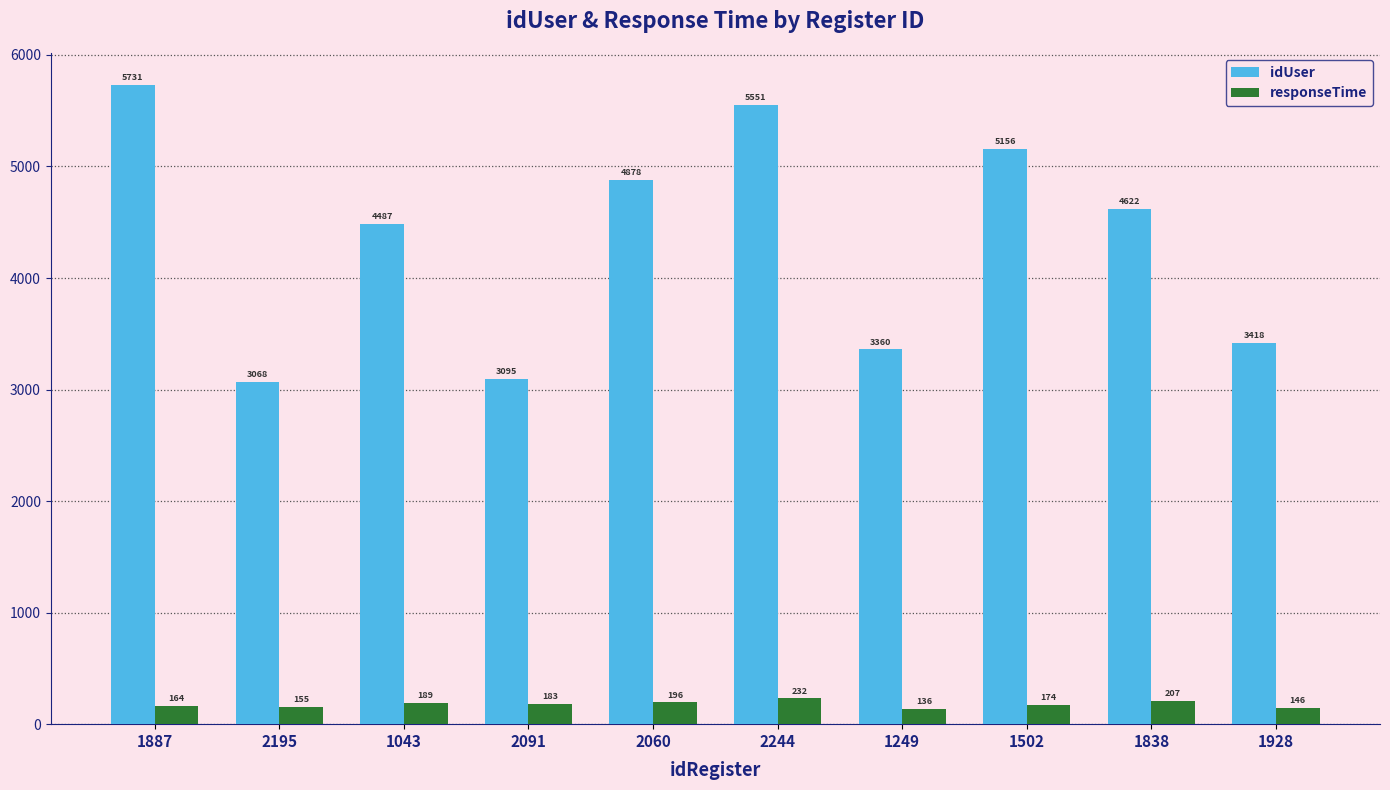

How many distinct data groups are displayed?

2